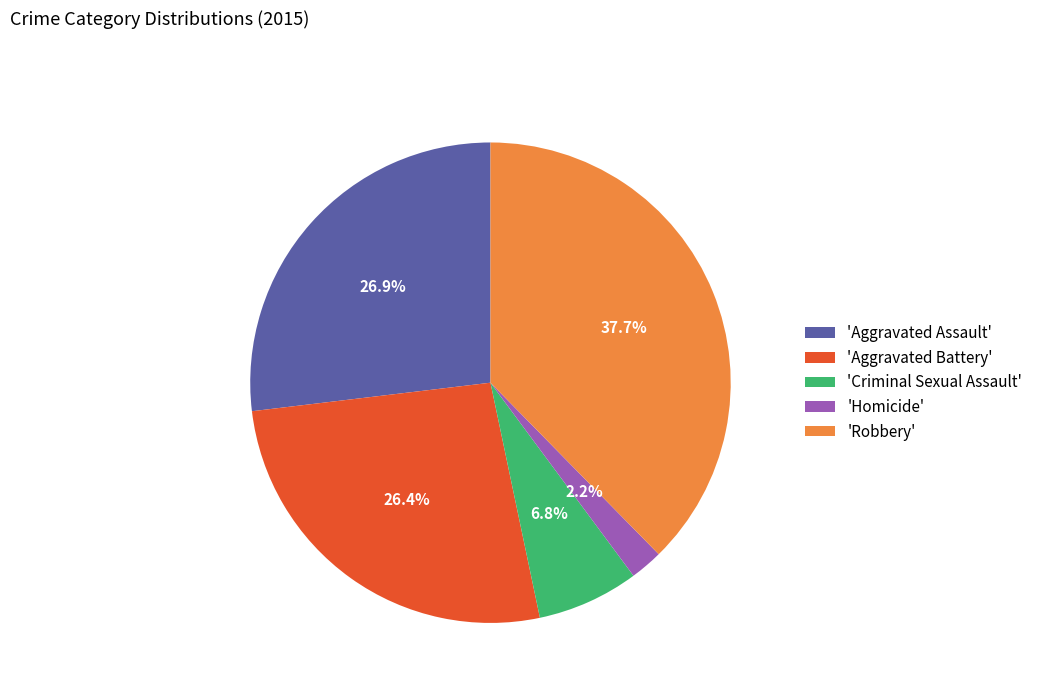

To the nearest percent, what is the difference between the largest and smallest slice percentages?

35%